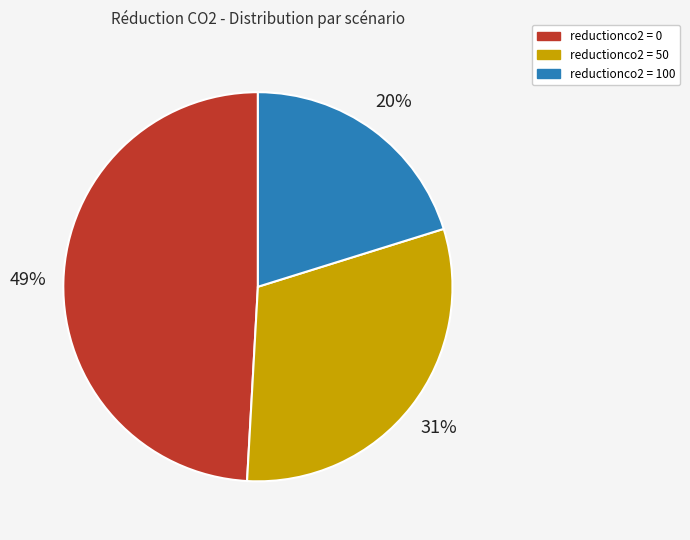

To the nearest percent, what is the average slice percentage?

33%